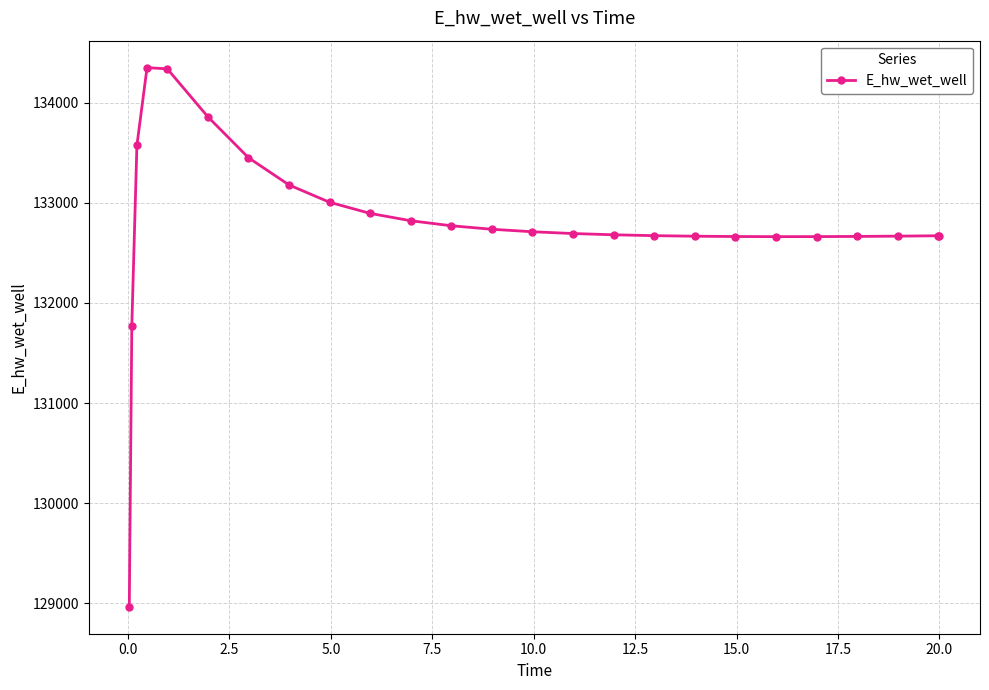

True or false: the data has more than 0 interior local peaks.

True